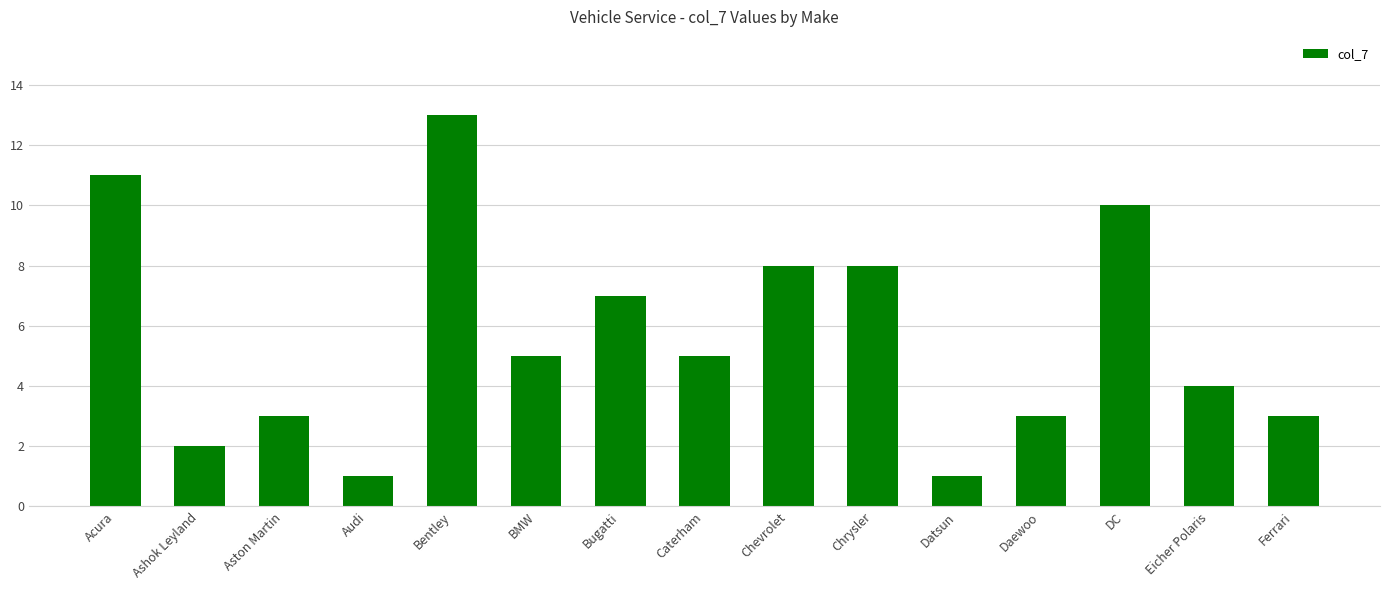

True or false: the data shows 4 at Eicher Polaris.

True